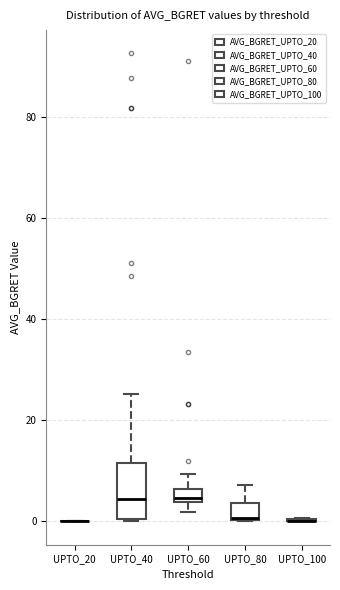

Which box is the tallest, from its lower edge to its upper edge?

UPTO_40